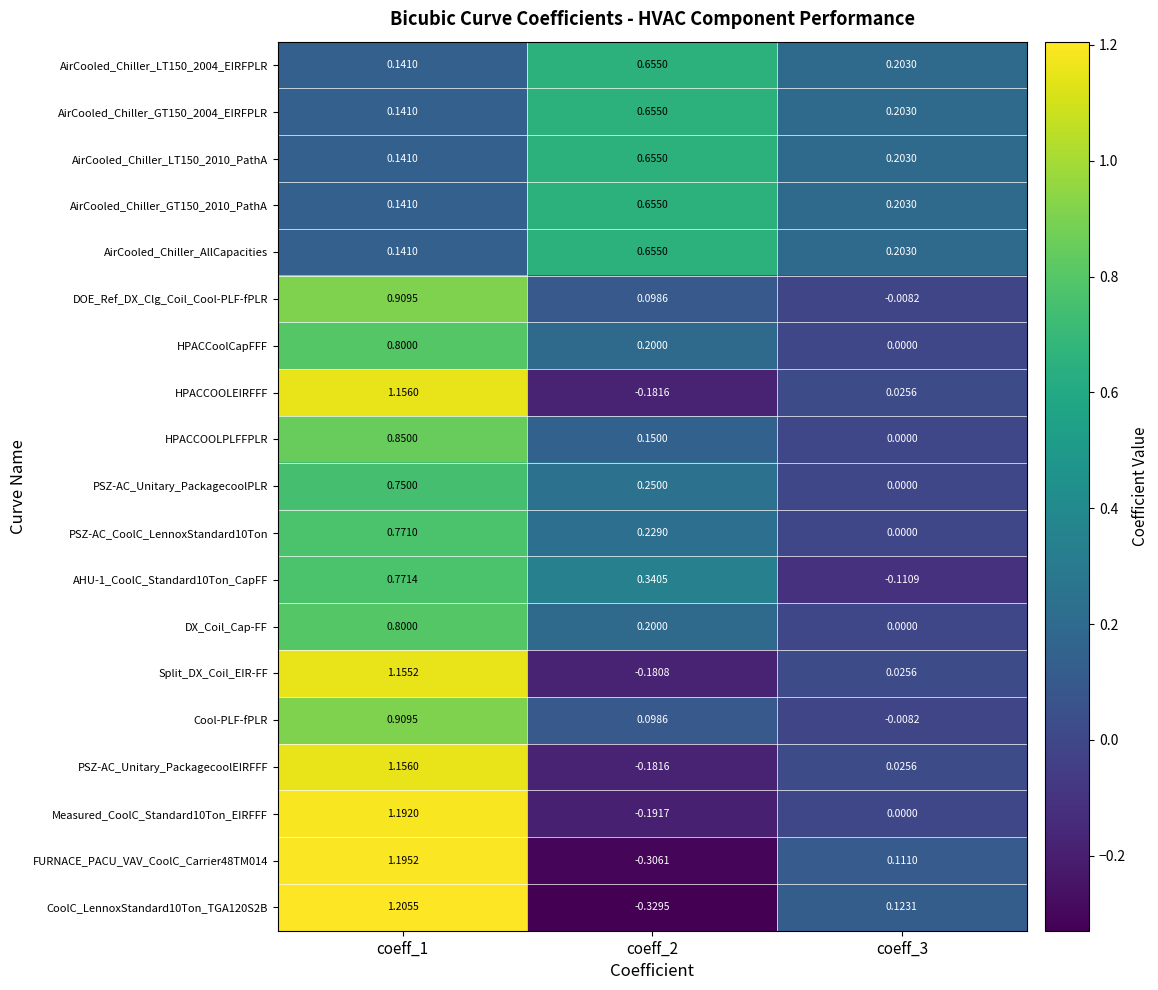

Is the value of AirCooled_Chiller_AllCapacities at coeff_2 greater than the value of AirCooled_Chiller_LT150_2004_EIRFPLR at coeff_3?

Yes